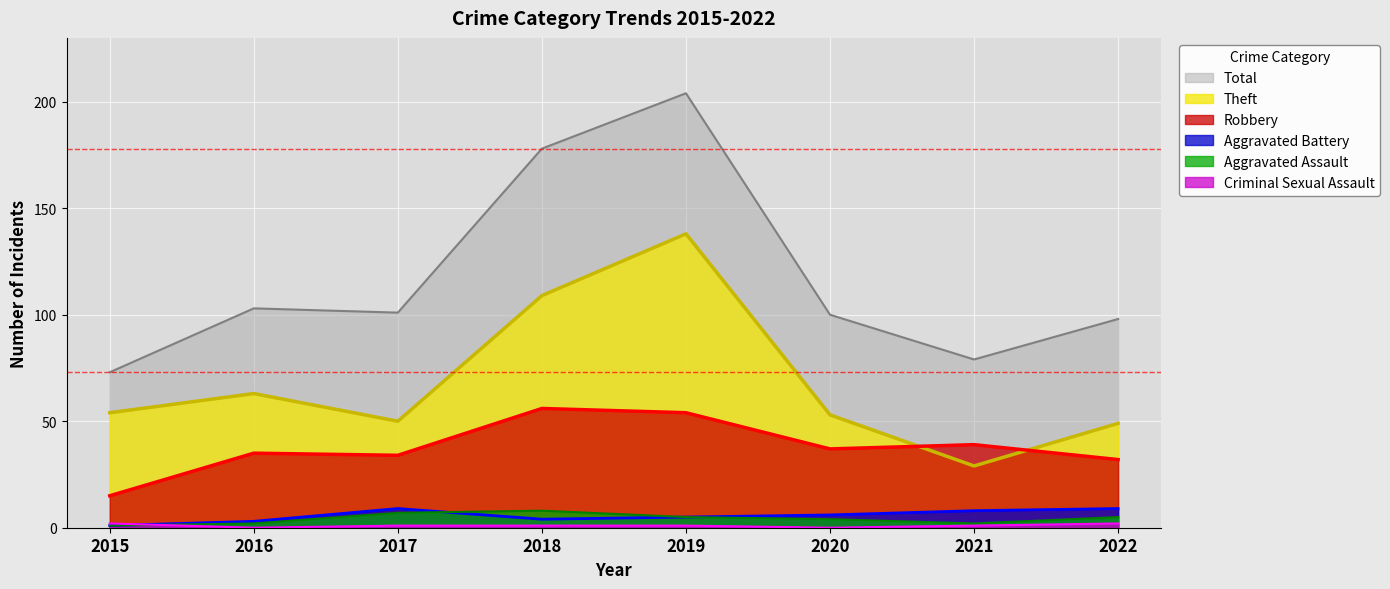

Where do Criminal Sexual Assault and Aggravated Battery first cross each other?

2015 and 2016